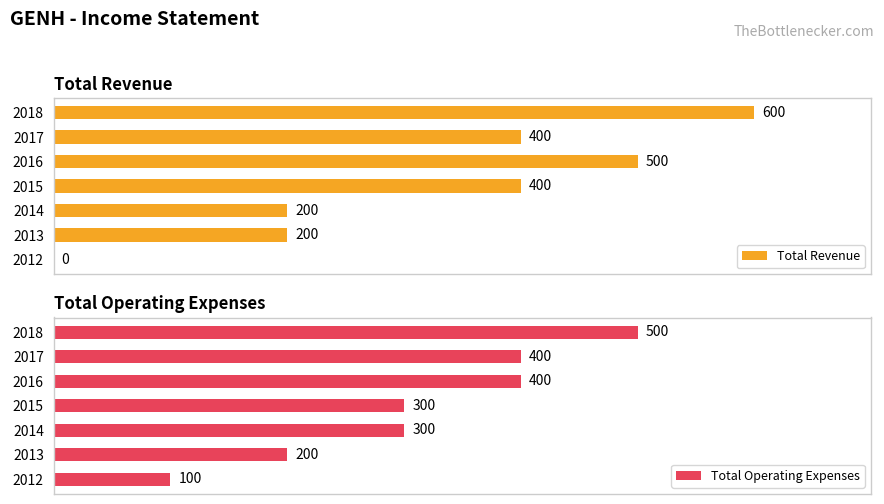

Rank the series by their maximum value, from highest to lowest.

Total Revenue, Total Operating Expenses